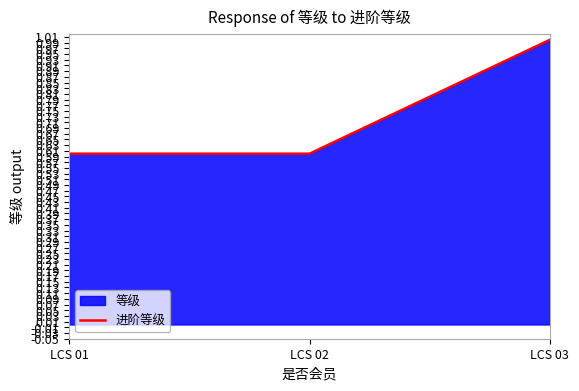

The chart shows a value of 0.2 at LCS 01. True or false?

False